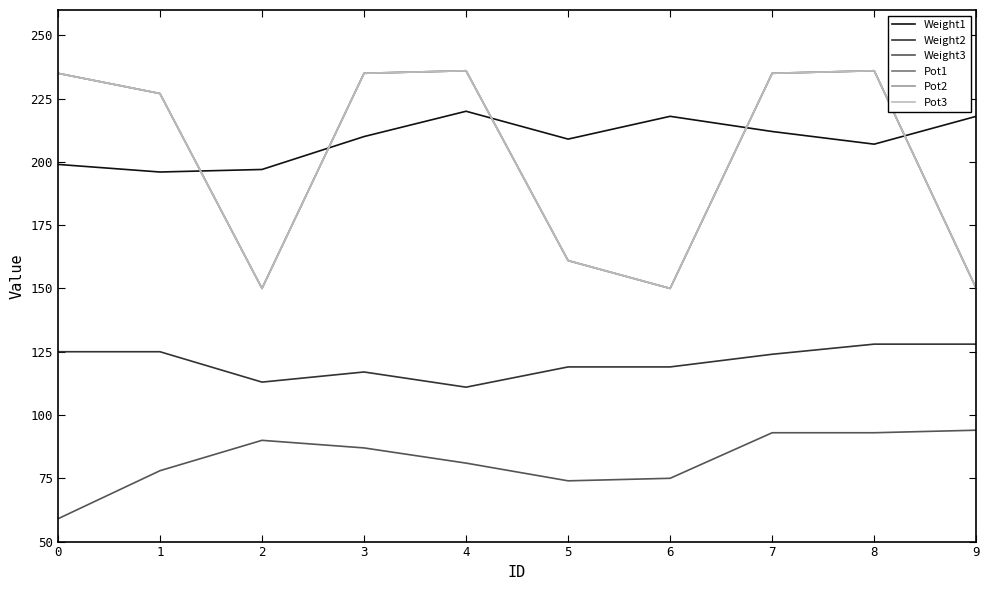

Does the chart display data point markers on the line(s)?

No